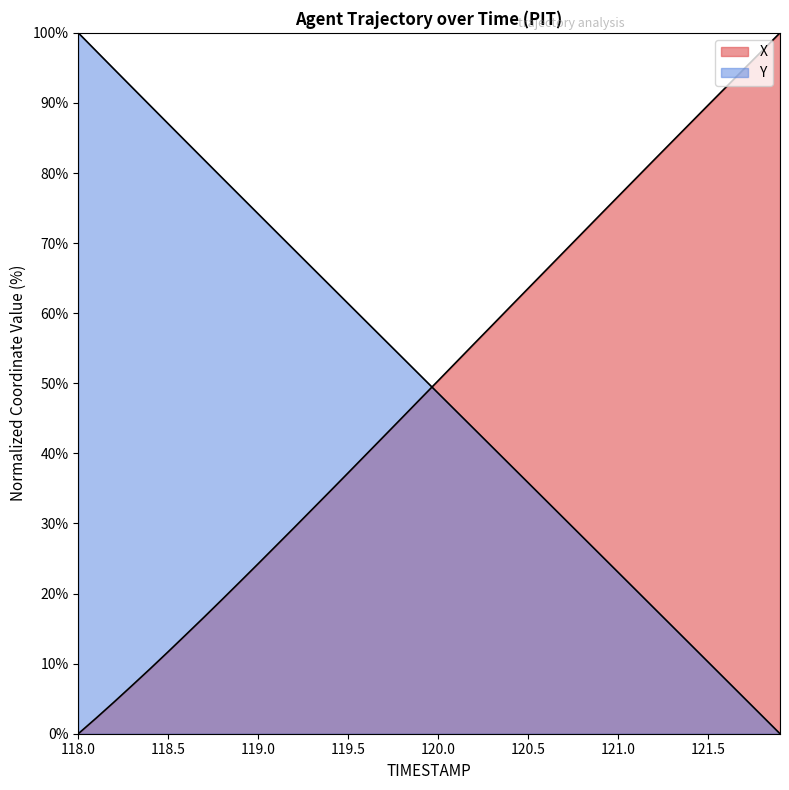

Which series has the largest total across all categories?

Y